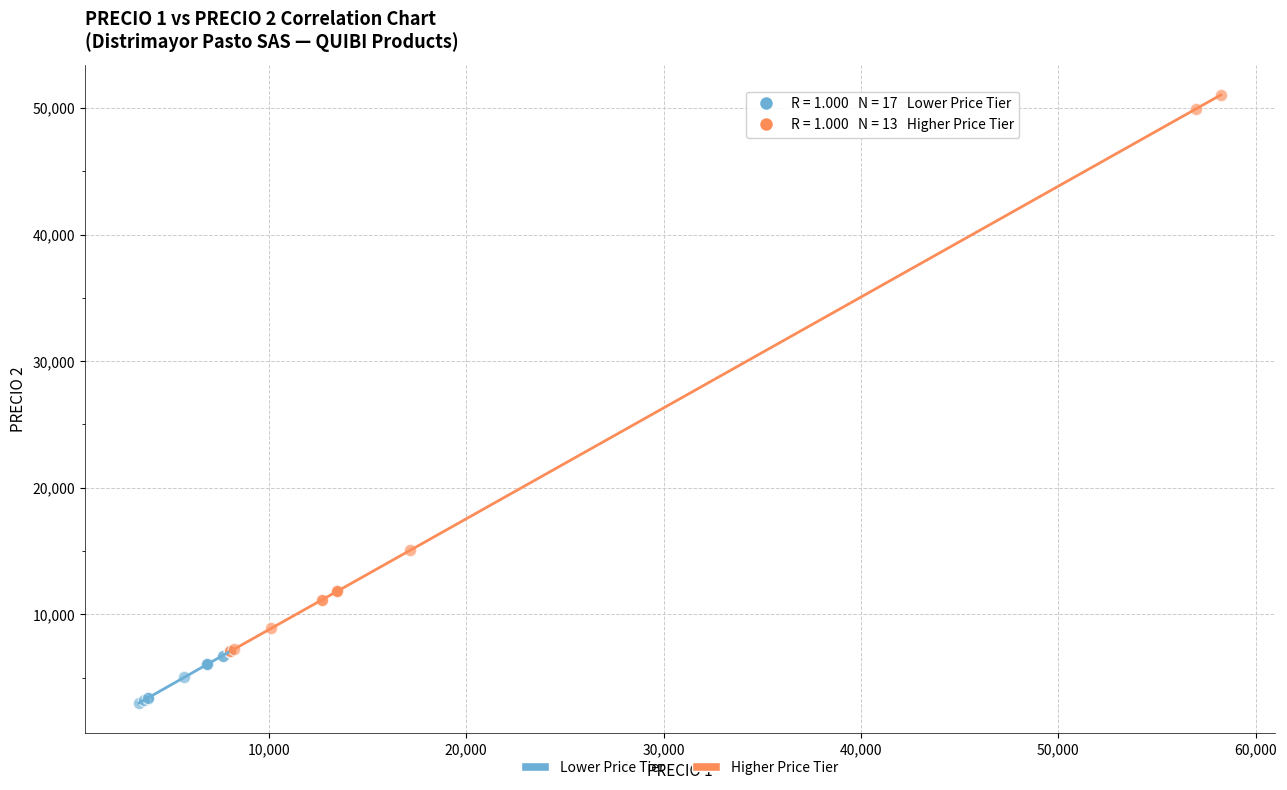

Which series contains the highest Y value?

Higher Price Tier